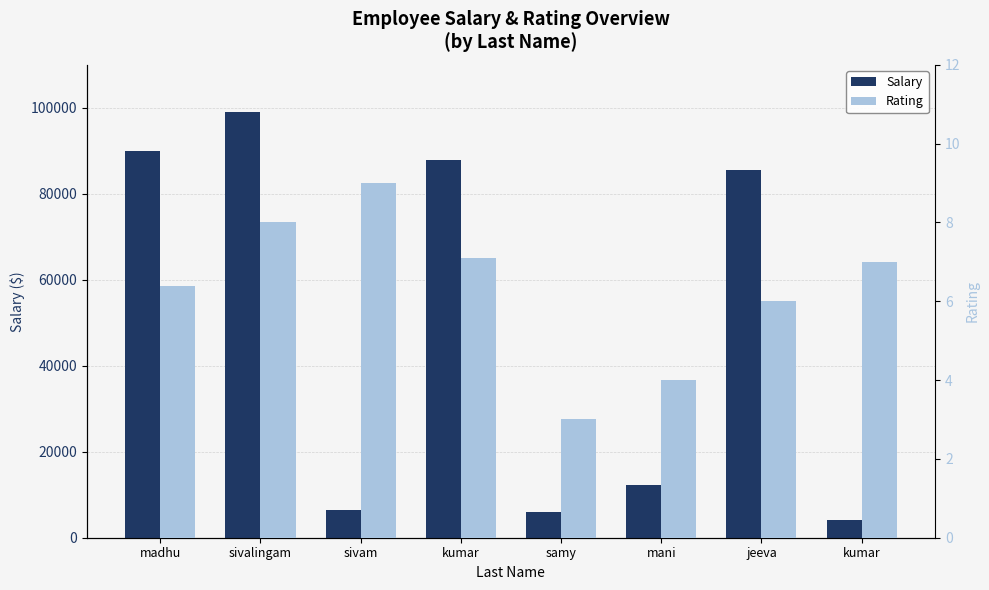

What is the difference between the maximum and minimum values in the Rating series?

6.0